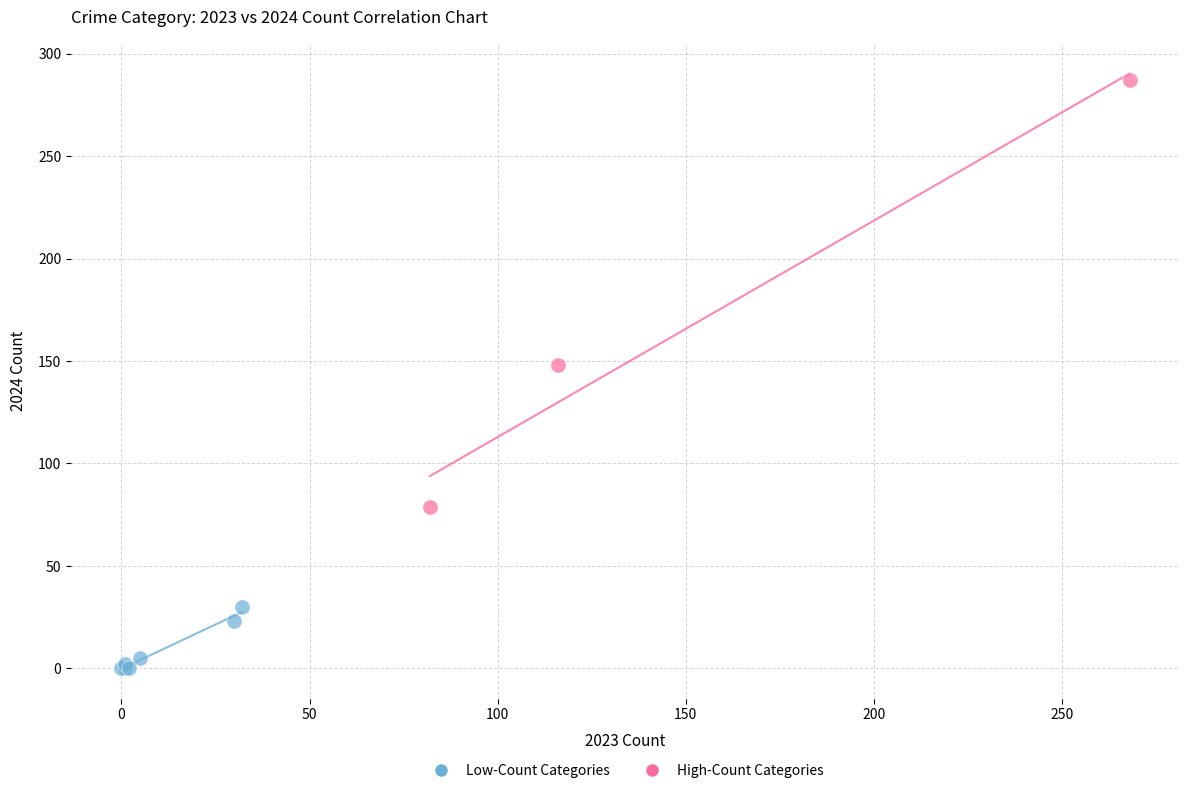

Which series reaches the maximum Y coordinate?

High-Count Categories